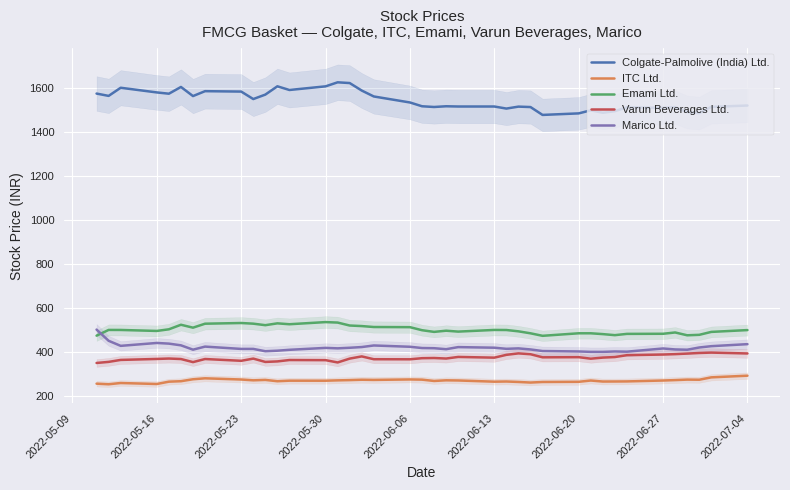

How many interior local peaks does the Marico Ltd. series have?

9